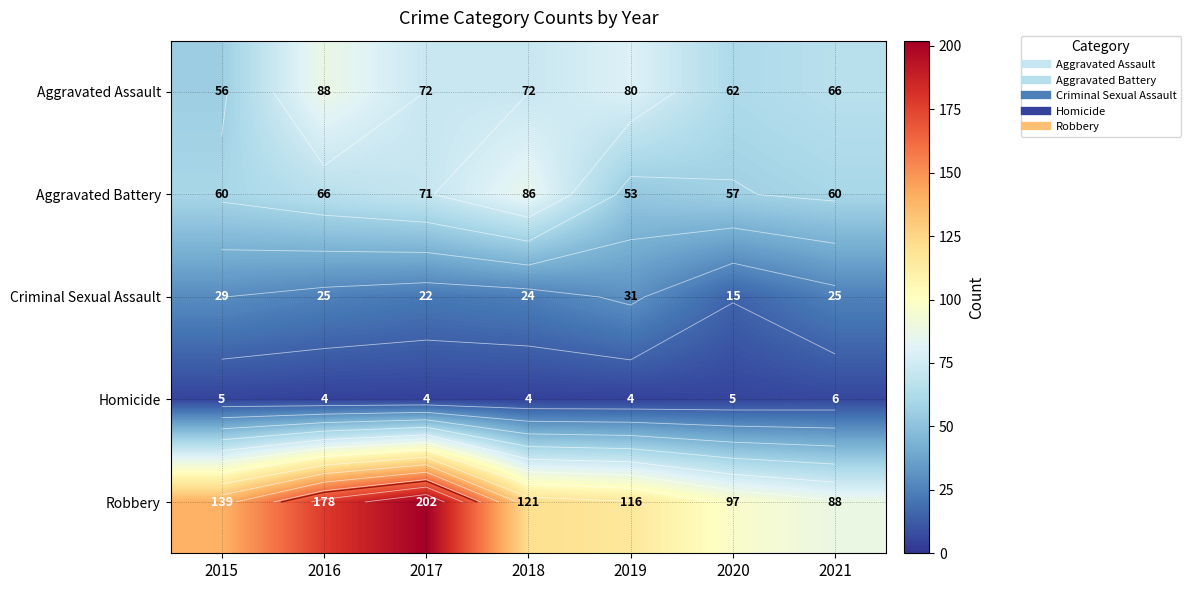

What is the difference between the maximum and second lowest values in the Robbery series?

105